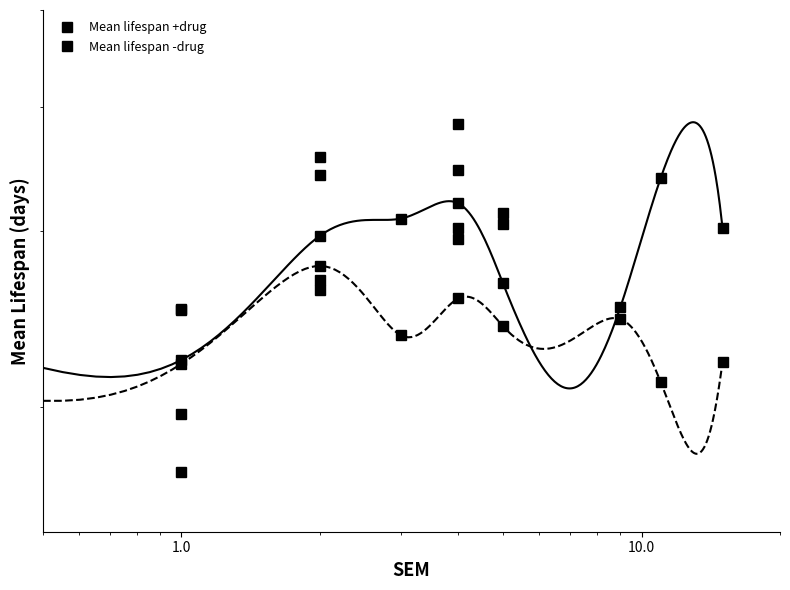

Which series has the widest spread of values?

Mean lifespan +drug